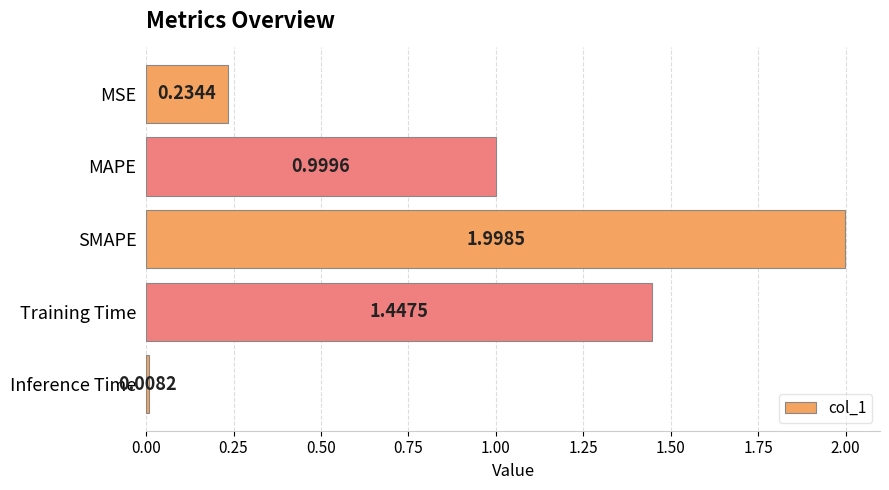

Are the bars grouped side by side (vs. stacked)?

No